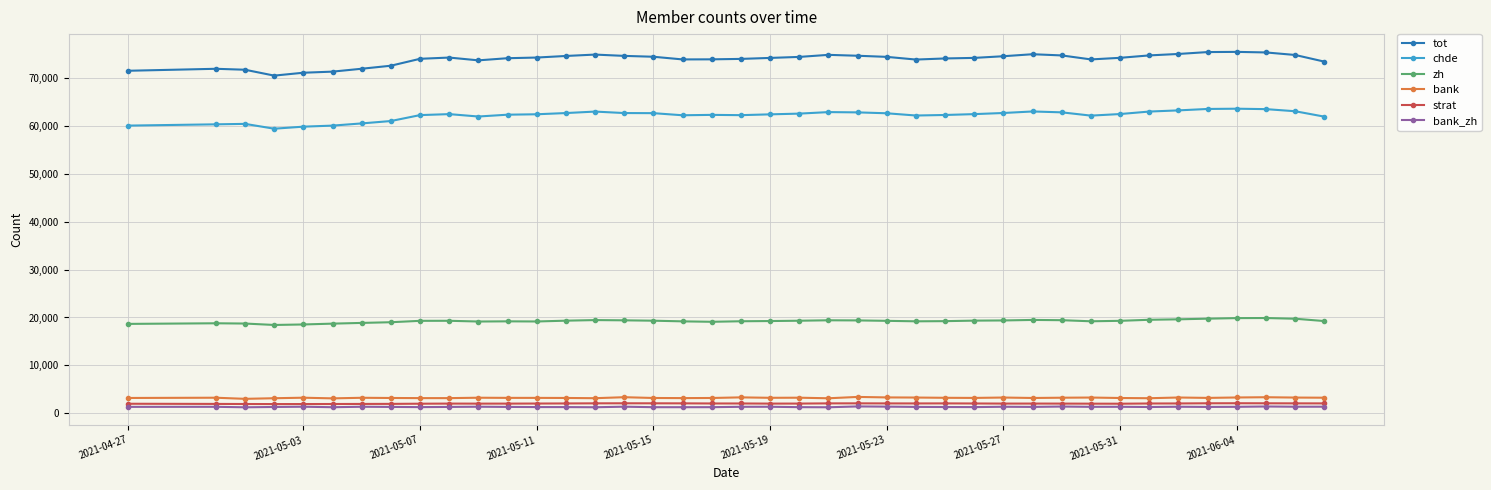

At how many categories does at least one series exceed 29995?

40